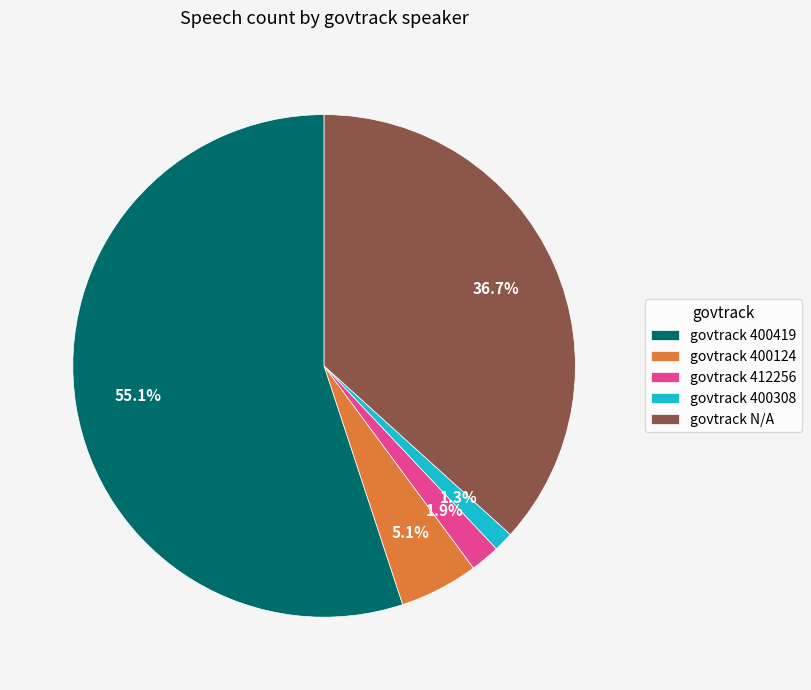

Is there any slice that represents more than half of the pie?

Yes